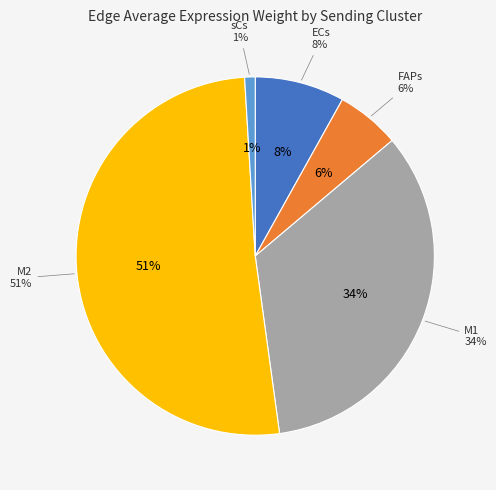

To the nearest percent, what is the difference between the largest and smallest slice percentages?

50%